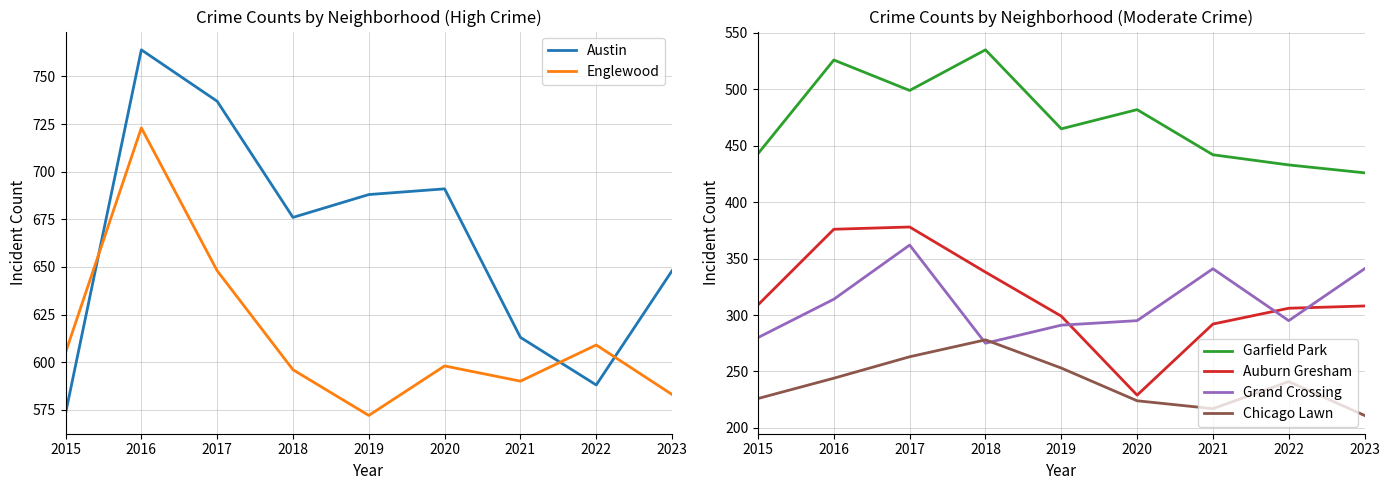

Where do Grand Crossing and Auburn Gresham first cross each other?

2019 and 2020